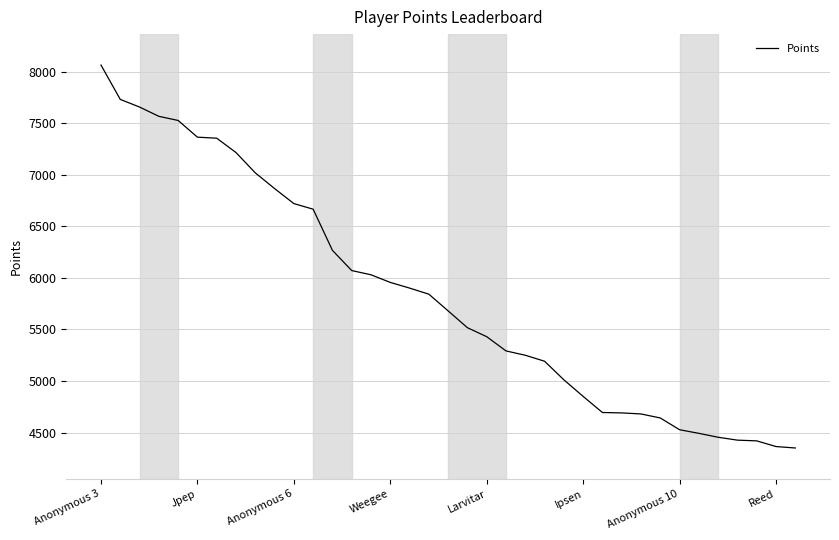

What is the difference between the maximum and minimum values?

3712